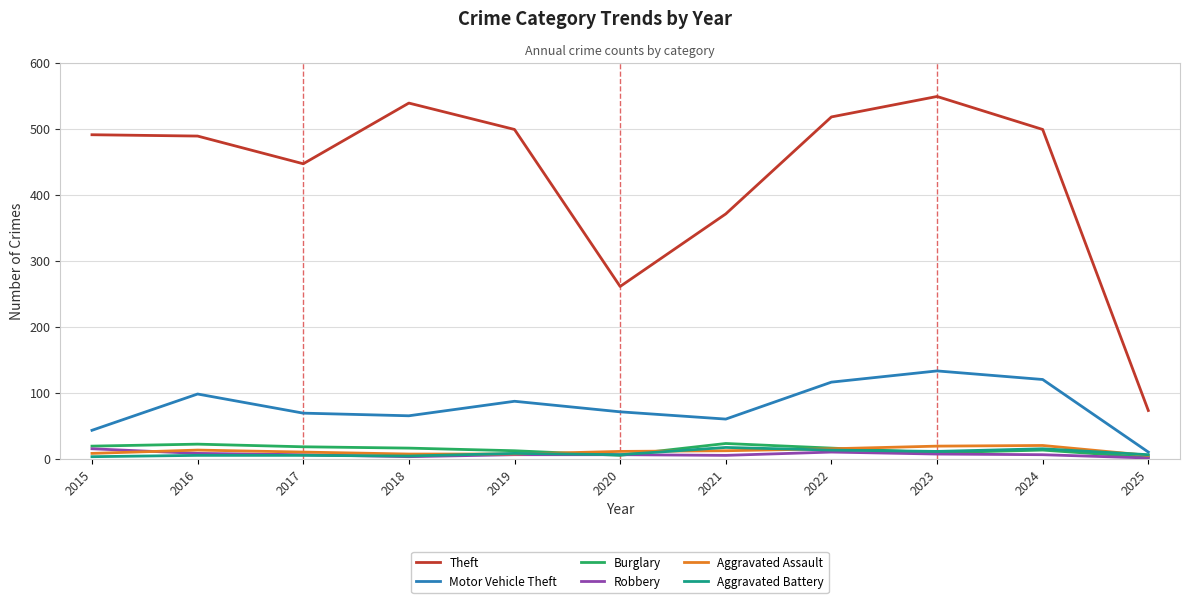

What is the average value of the Burglary series?

14